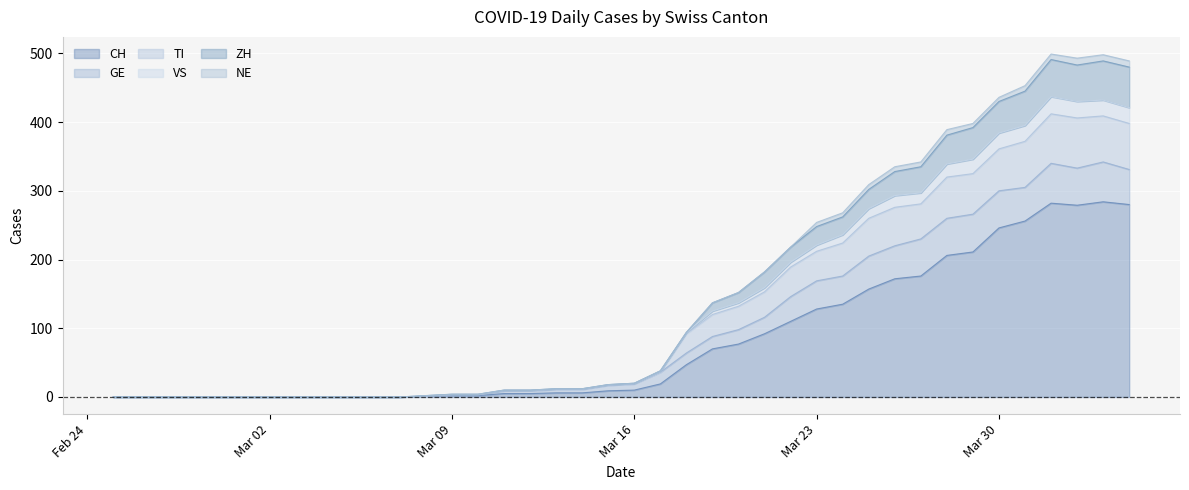

At which label does VS first exceed 19?

2020-03-17